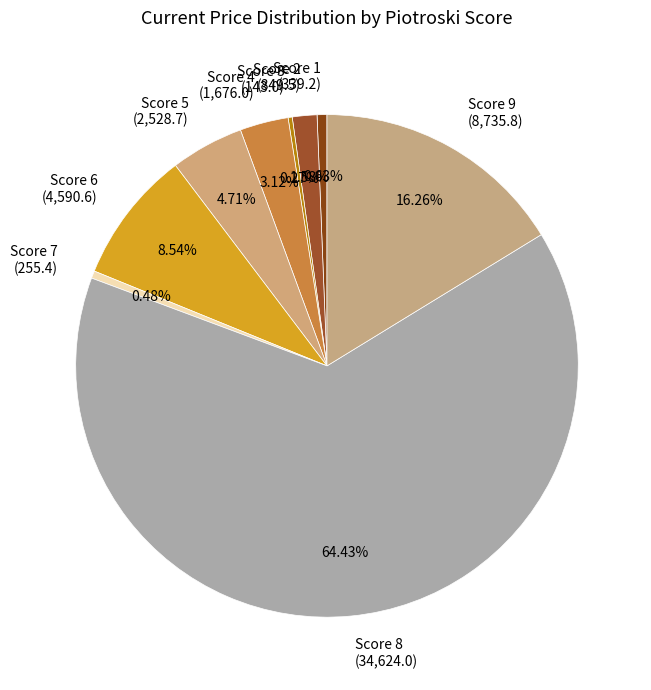

To the nearest percent, what is the average slice percentage?

11%